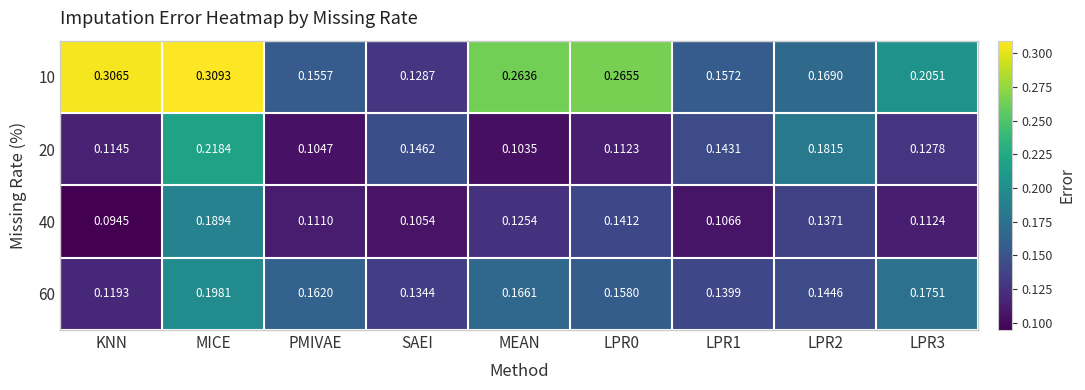

What is the total value across all series at LPR0?

0.7